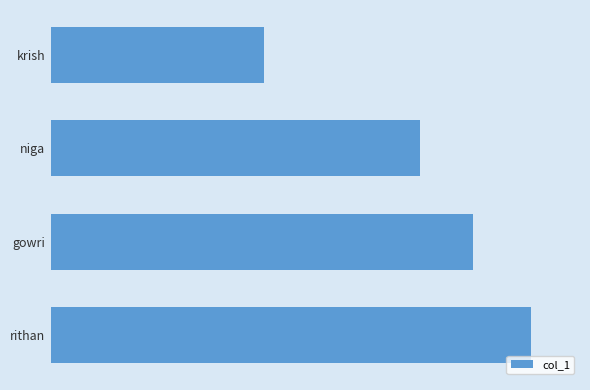

Does the chart contain any negative values?

No